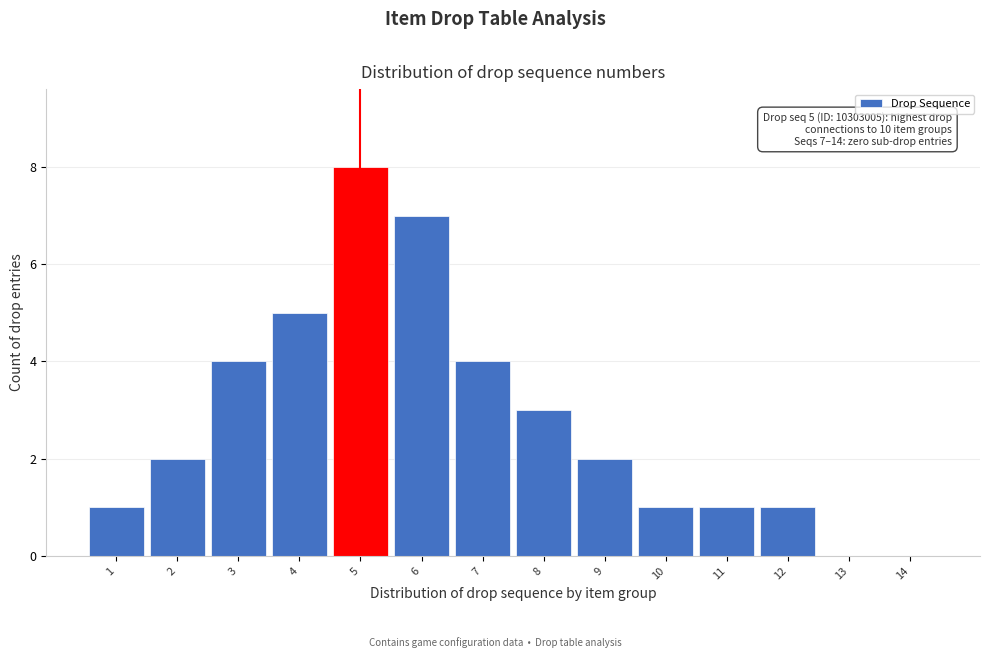

Reading right to left, list all the values displayed in this chart.

14=0	13=0	12=1	11=1	10=1	9=2	8=3	7=4	6=7	5=8	4=5	3=4	2=2	1=1